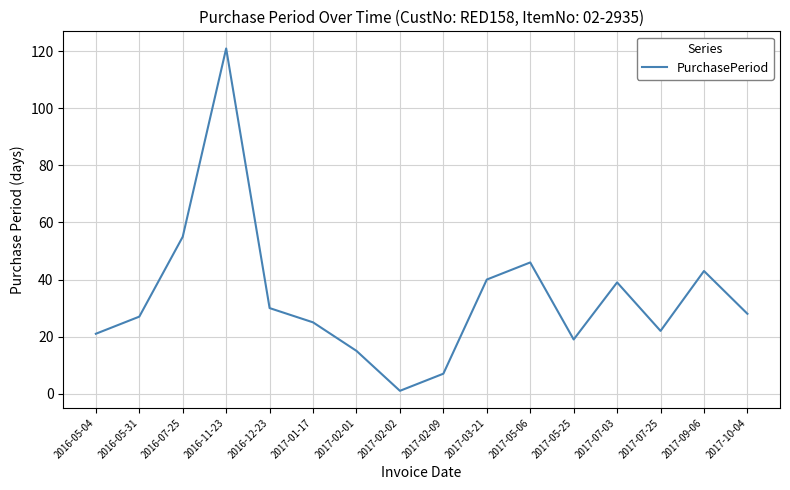

Where is the data nearest to the value 61?

2016-07-25